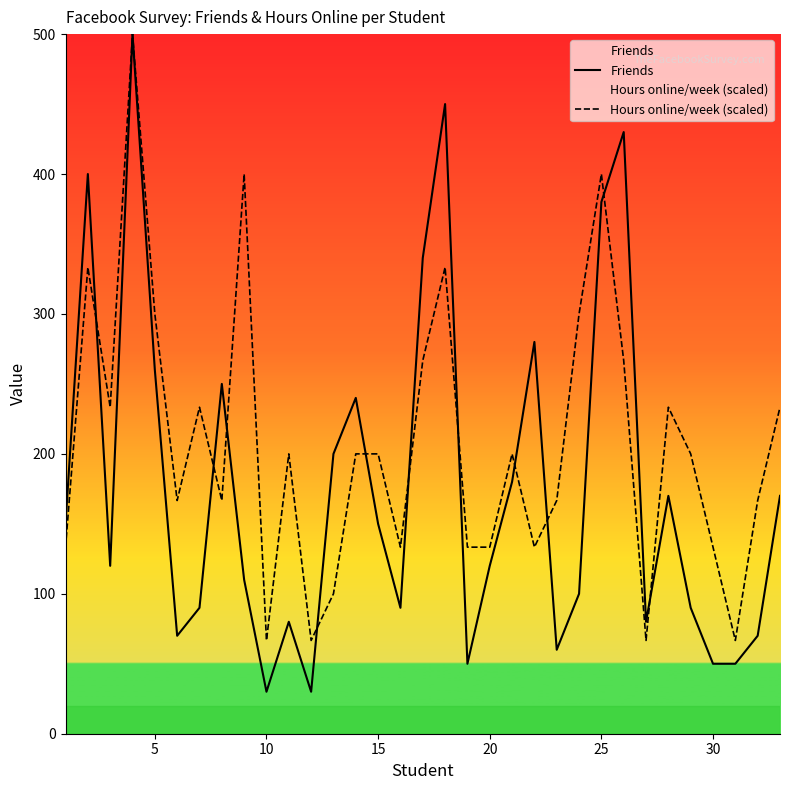

Which series changed the most between 12 and 17?

Friends